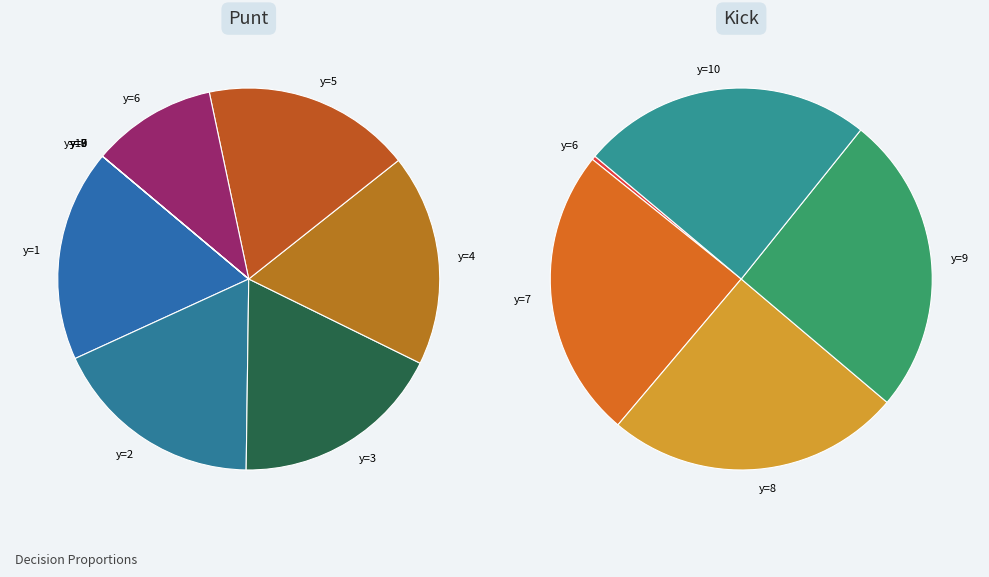

What is the largest slice in the pie chart?

y=1